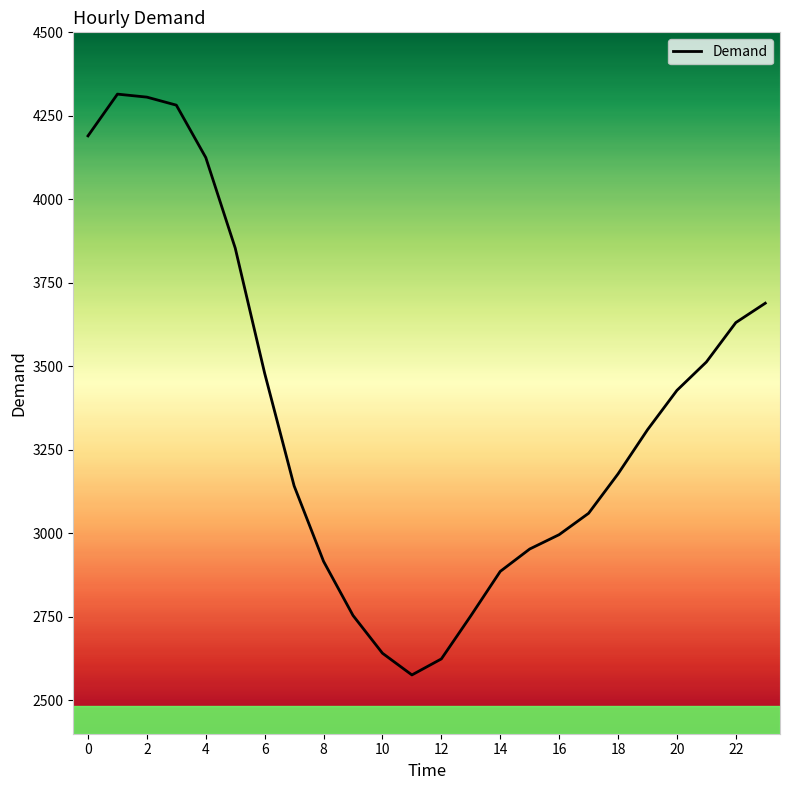

What is the minimum value shown in the chart?

2576